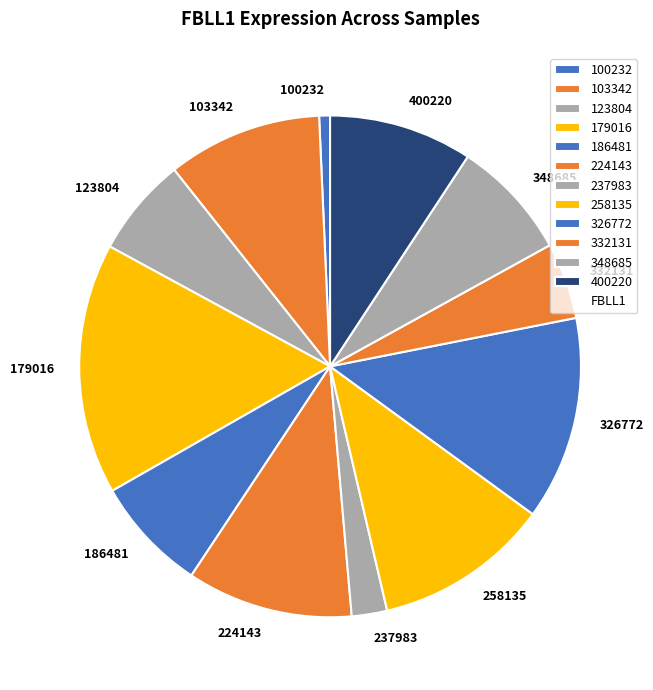

The 179016 slice represents 16% of the pie. True or false?

True